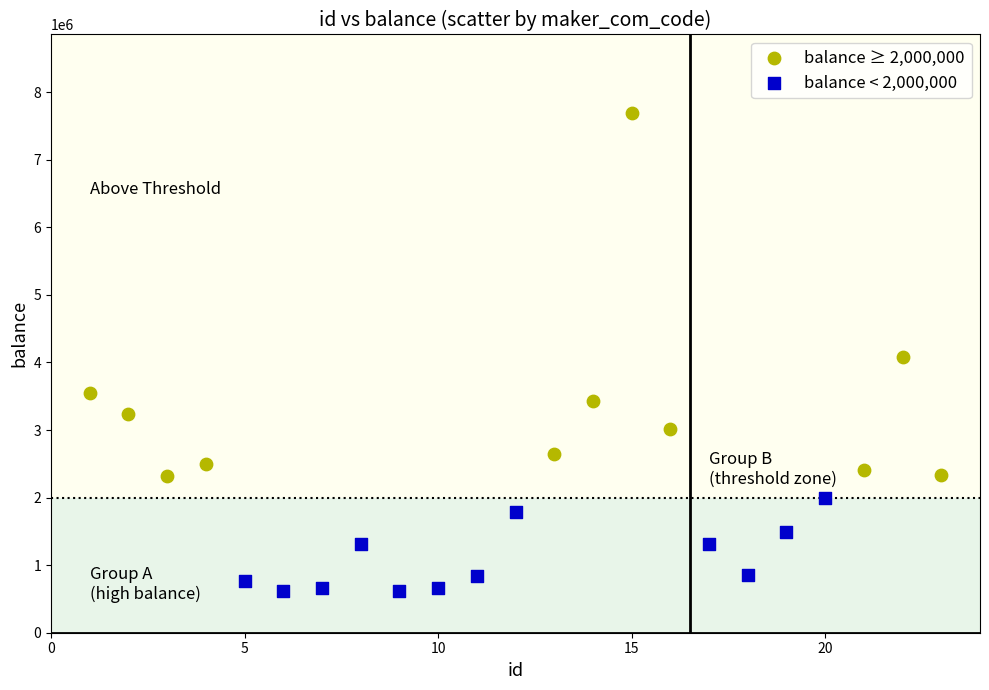

Which series has the largest Y range (max minus min)?

balance ≥ 2,000,000